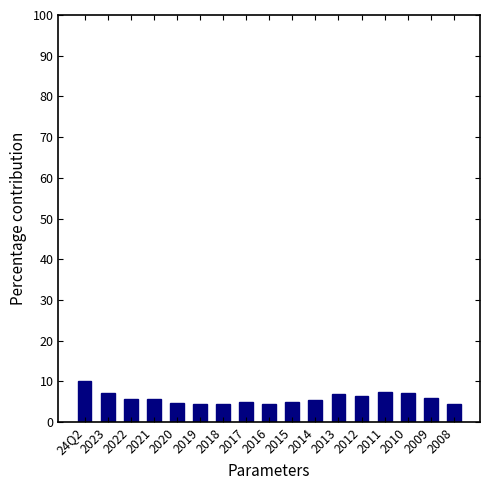

What is the average value?

5.9